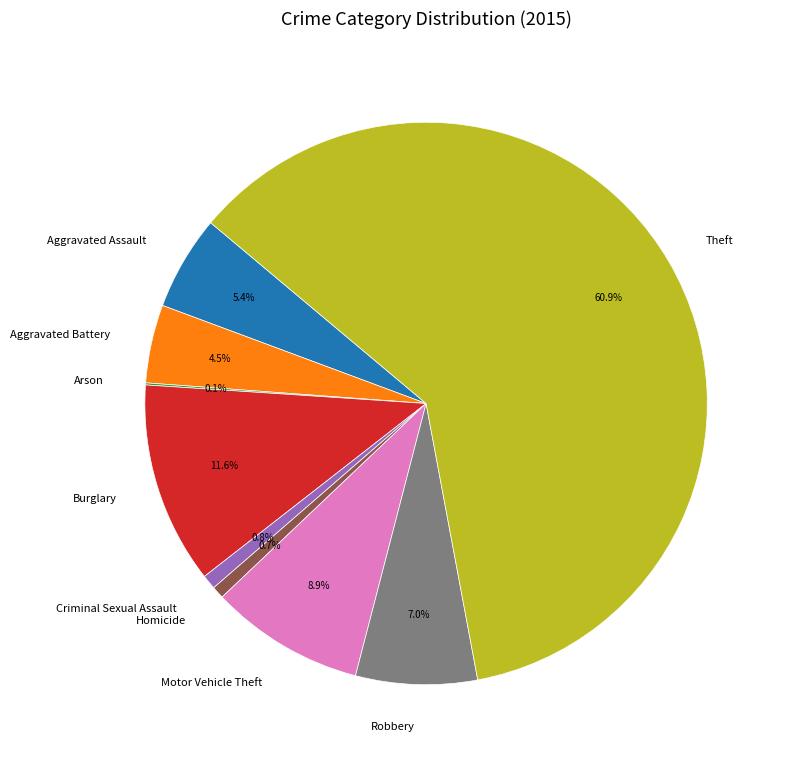

Which category has the biggest portion of the pie?

Theft